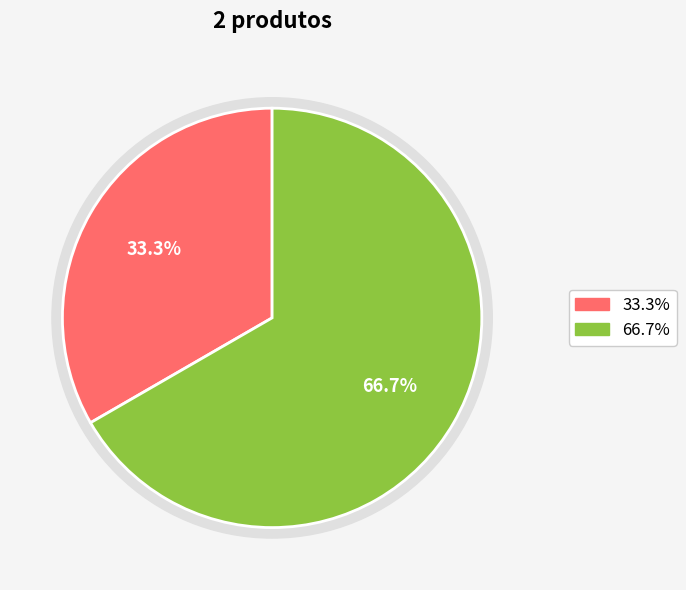

What is the ratio of the value at Produto teste 2 to the value at Produto teste?

2.0